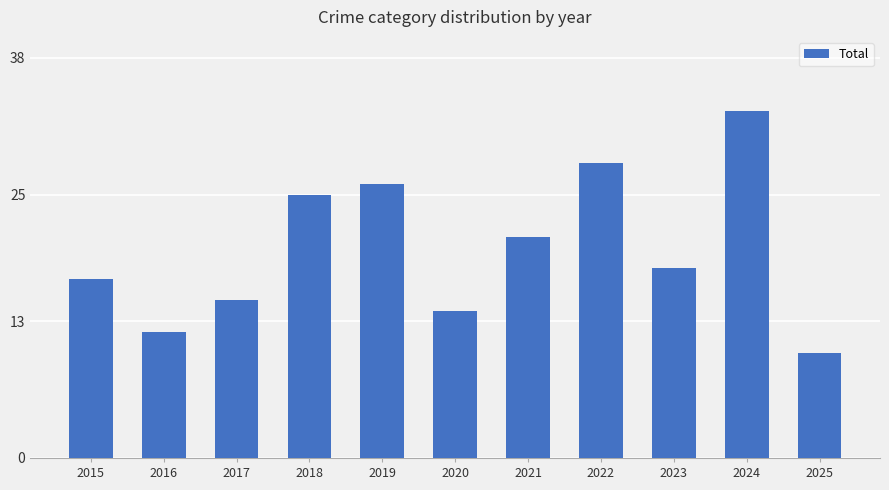

Rank the categories by value from lowest to highest.

2025, 2016, 2020, 2017, 2015, 2023, 2021, 2018, 2019, 2022, 2024